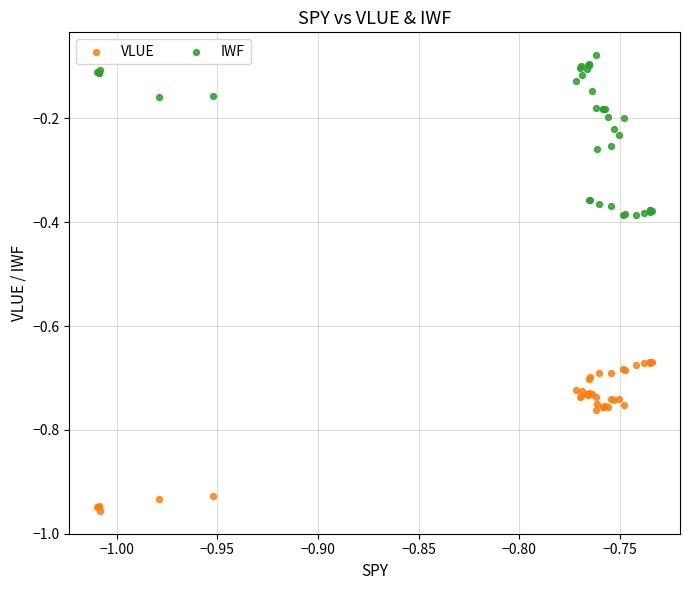

Which series contains the highest Y value?

IWF